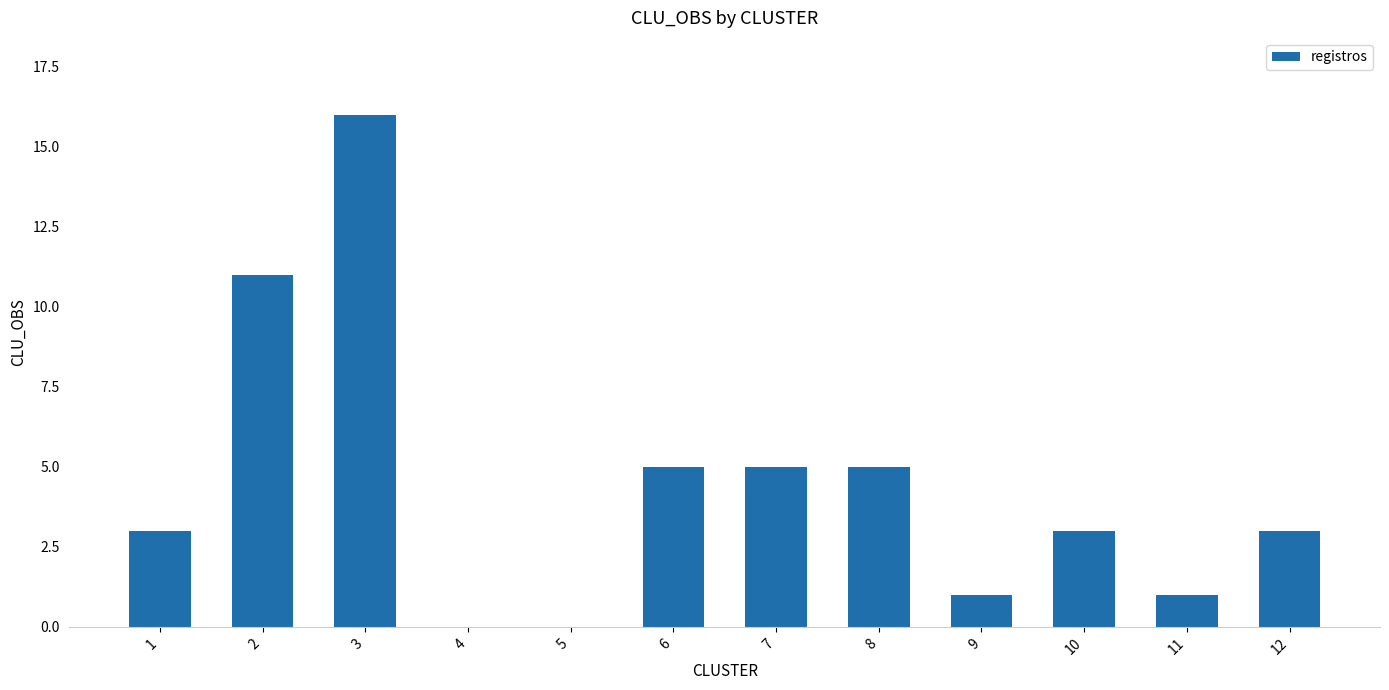

What is the change in value from 4 to 11?

+1